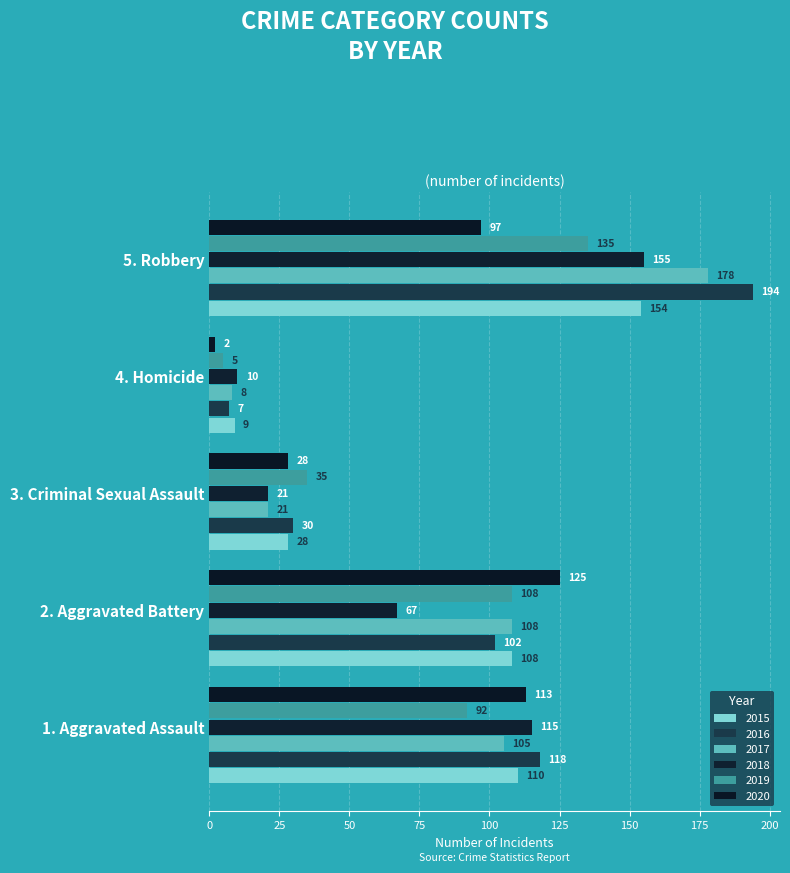

How many data points does each series have?

5